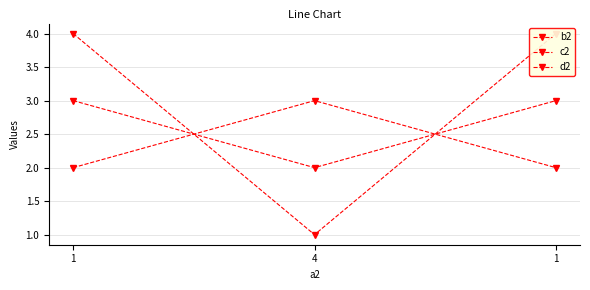

Reading right to left, extract all data points from this chart.

b2: 1=2	4=3	1=2
c2: 1=3	4=2	1=3
d2: 1=4	4=1	1=4